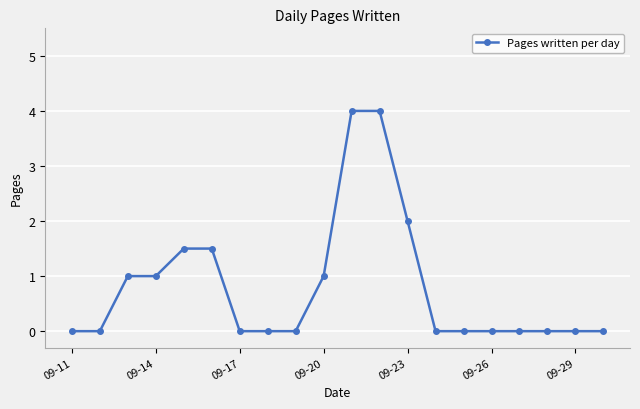

What is the difference between the maximum and minimum values?

4.0